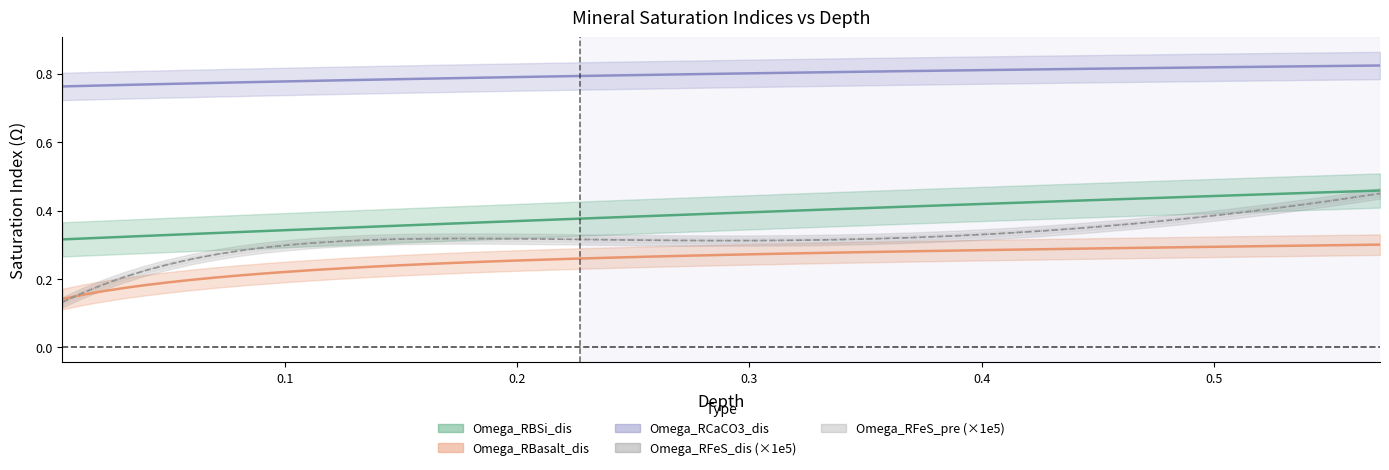

True or false: Omega_RFeS_pre and depth cross at least once.

False